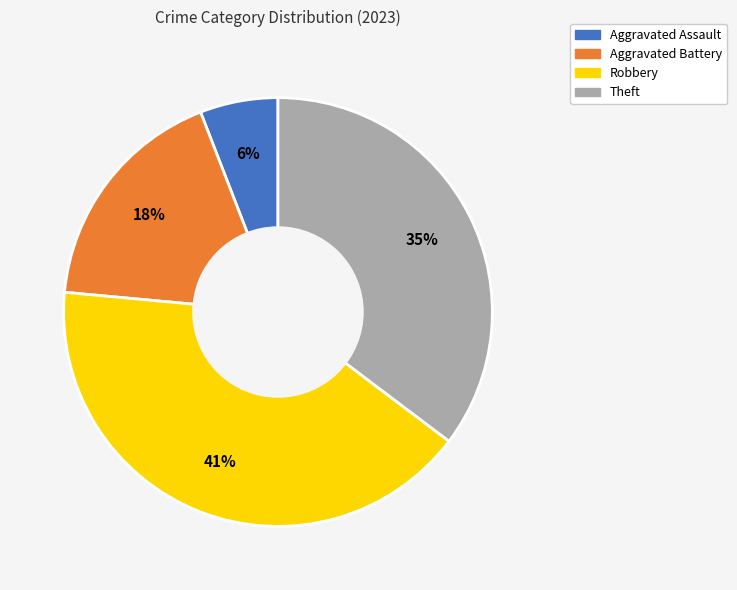

Rank the categories by value from lowest to highest.

Aggravated Assault, Aggravated Battery, Theft, Robbery